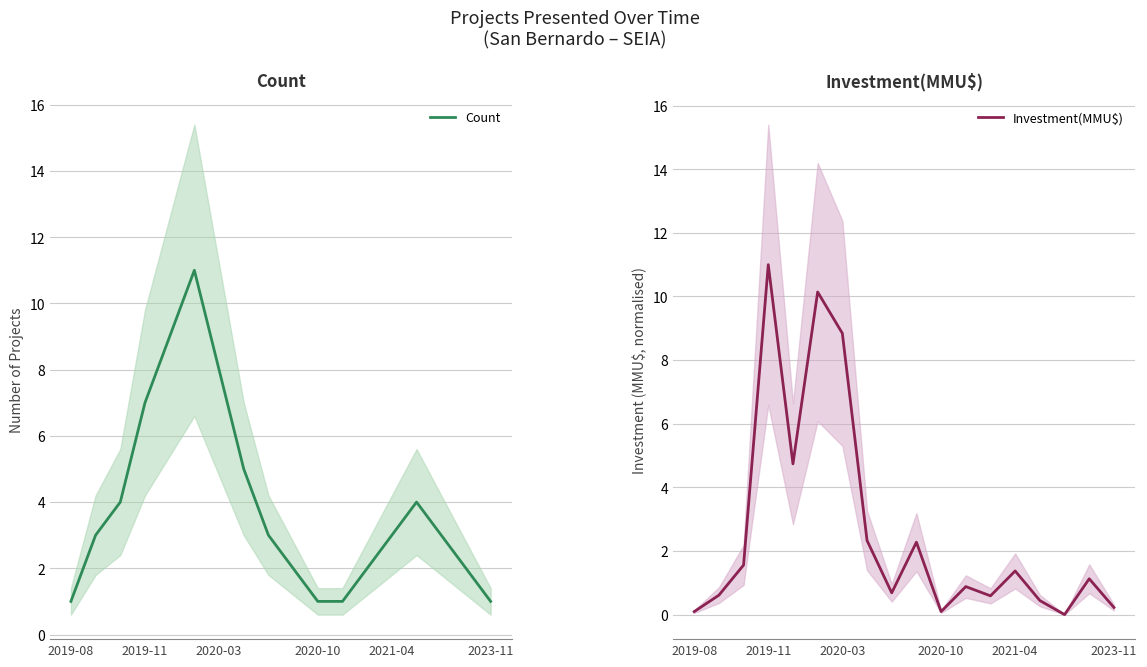

The Count series shows 4 at 2019-11. True or false?

False